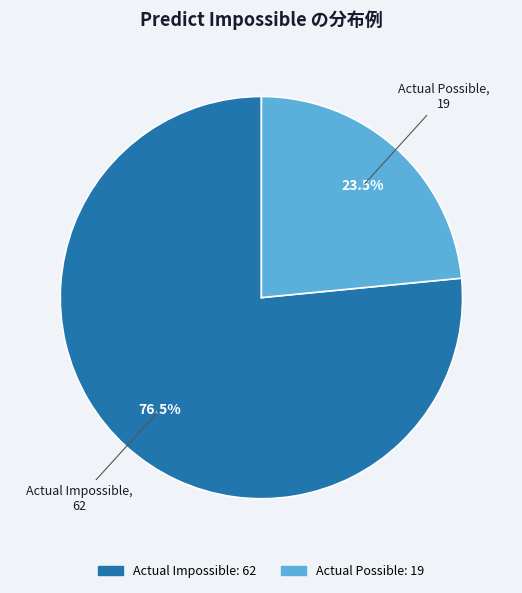

Which slice is the largest?

Actual Impossible